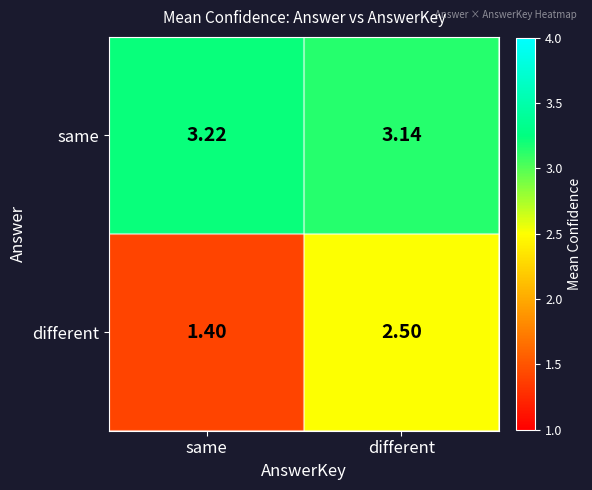

Is the value of same at same greater than the value of different at same?

Yes